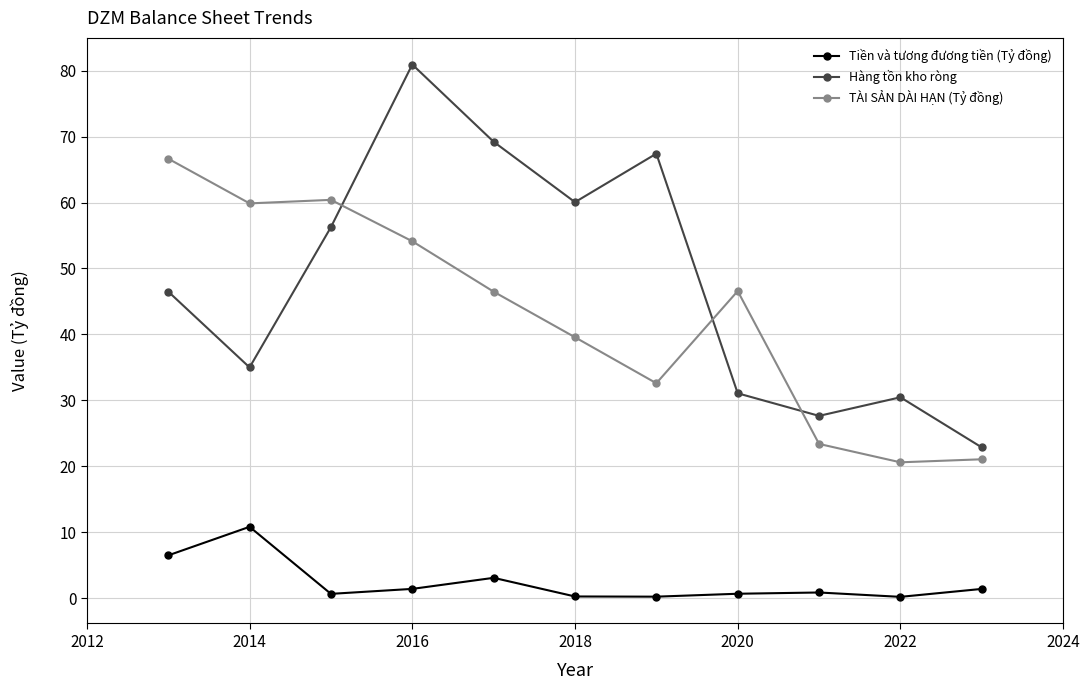

Which series has the largest range (max minus min)?

Hàng tồn kho ròng